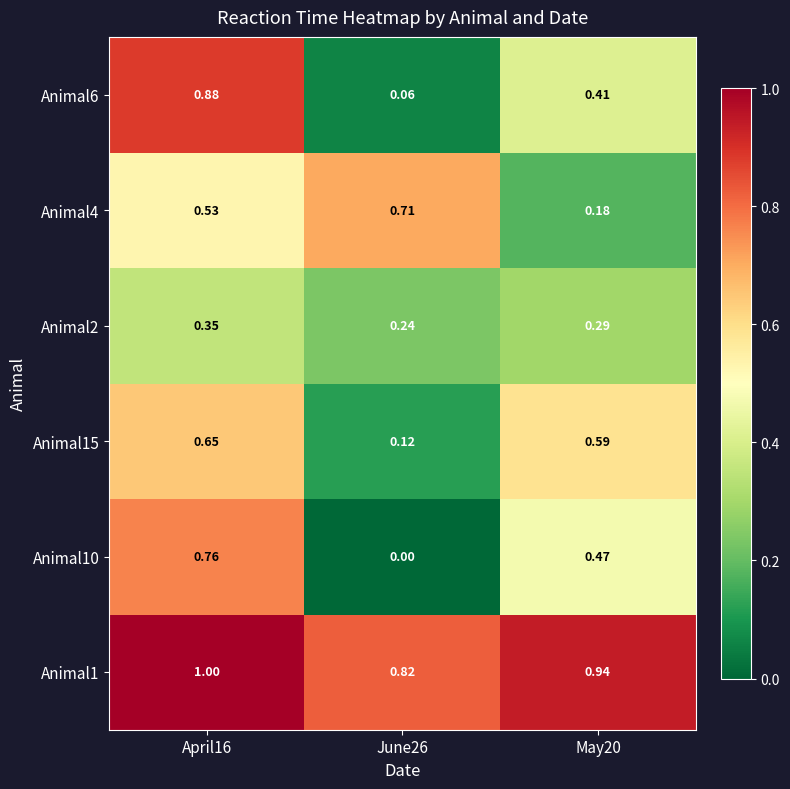

Rank the series at May20 from lowest to highest value.

Animal4, Animal2, Animal6, Animal10, Animal15, Animal1